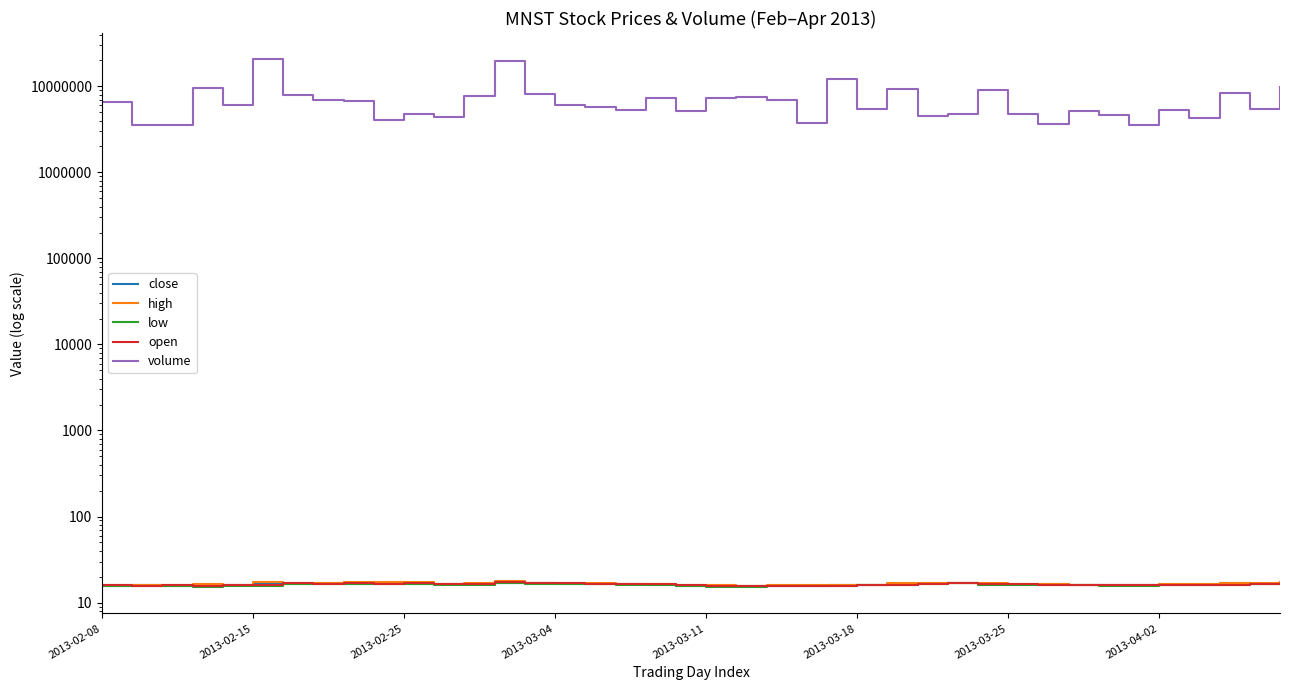

What is the maximum value for low?

16.8